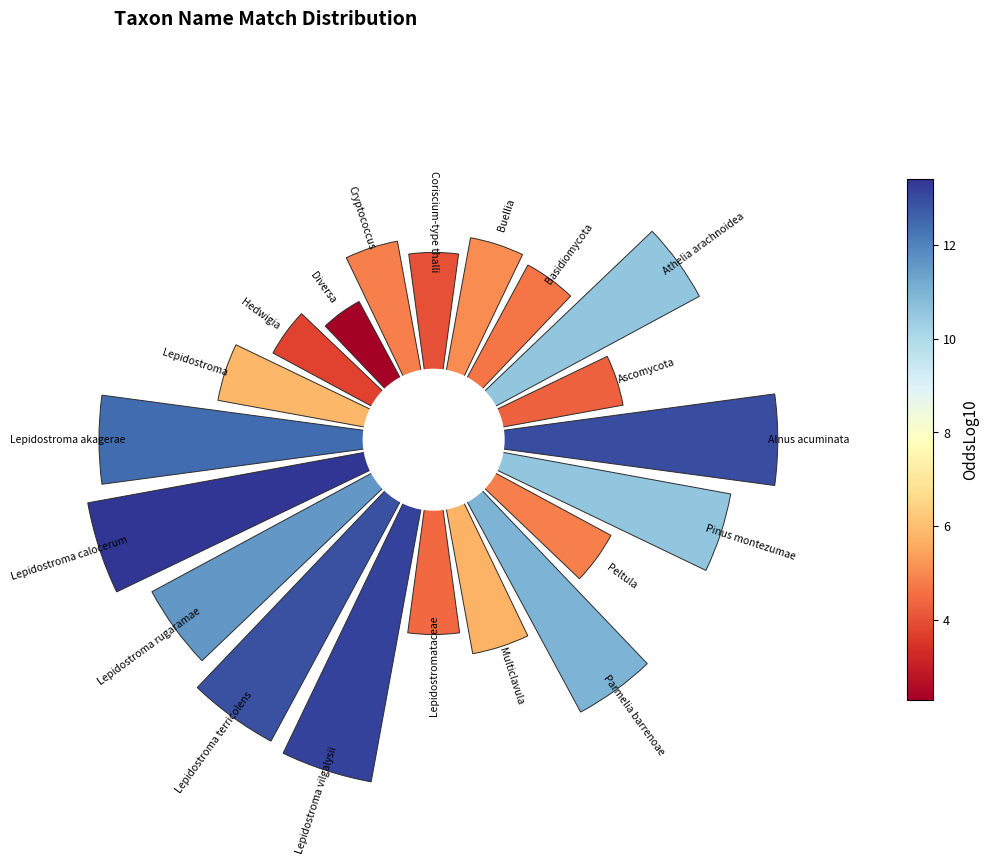

Count the number of slices in the pie.

20